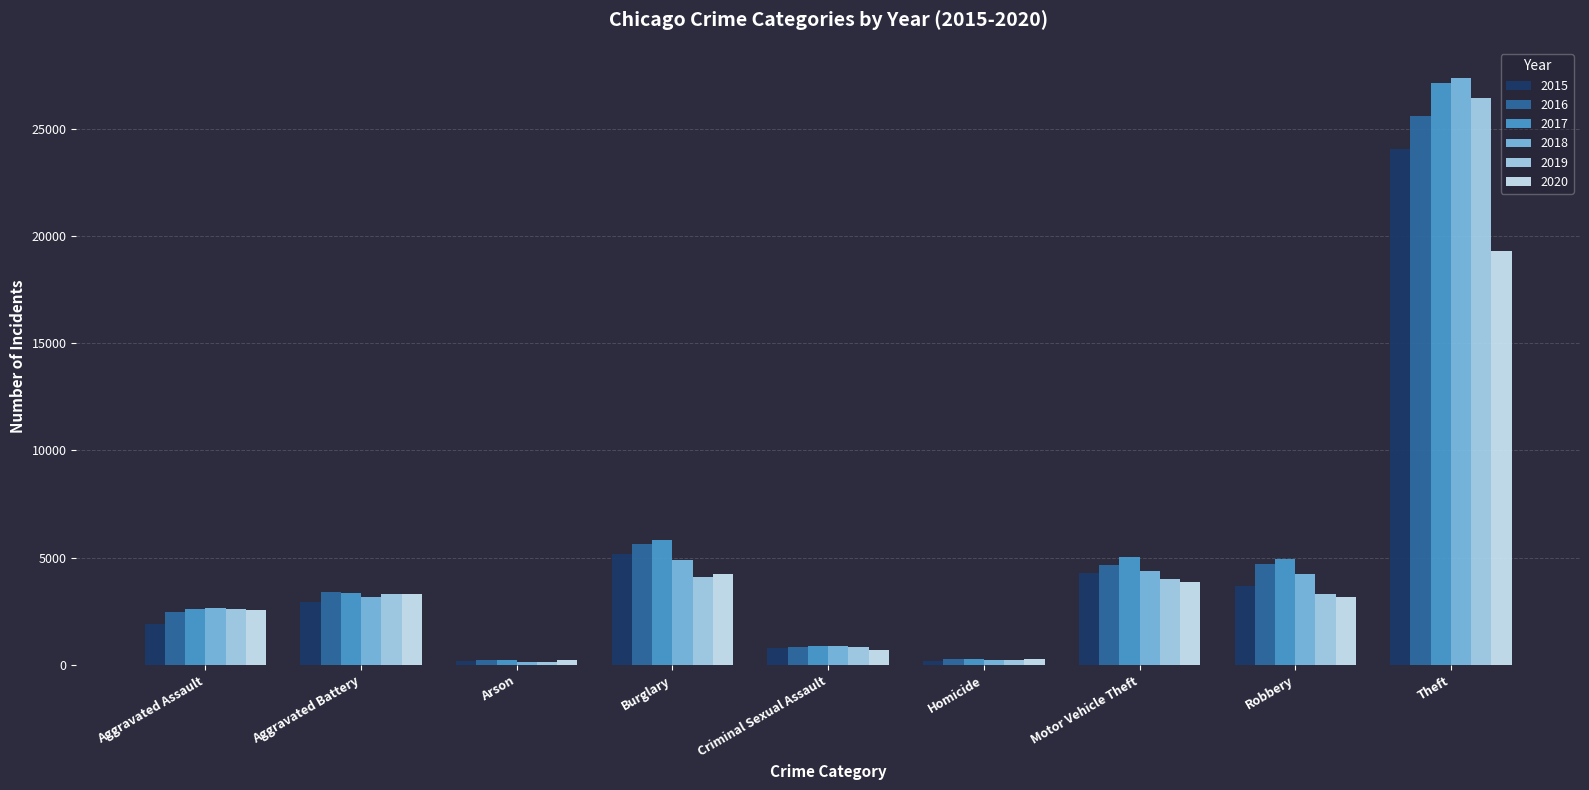

Count the number of data series in this chart.

6